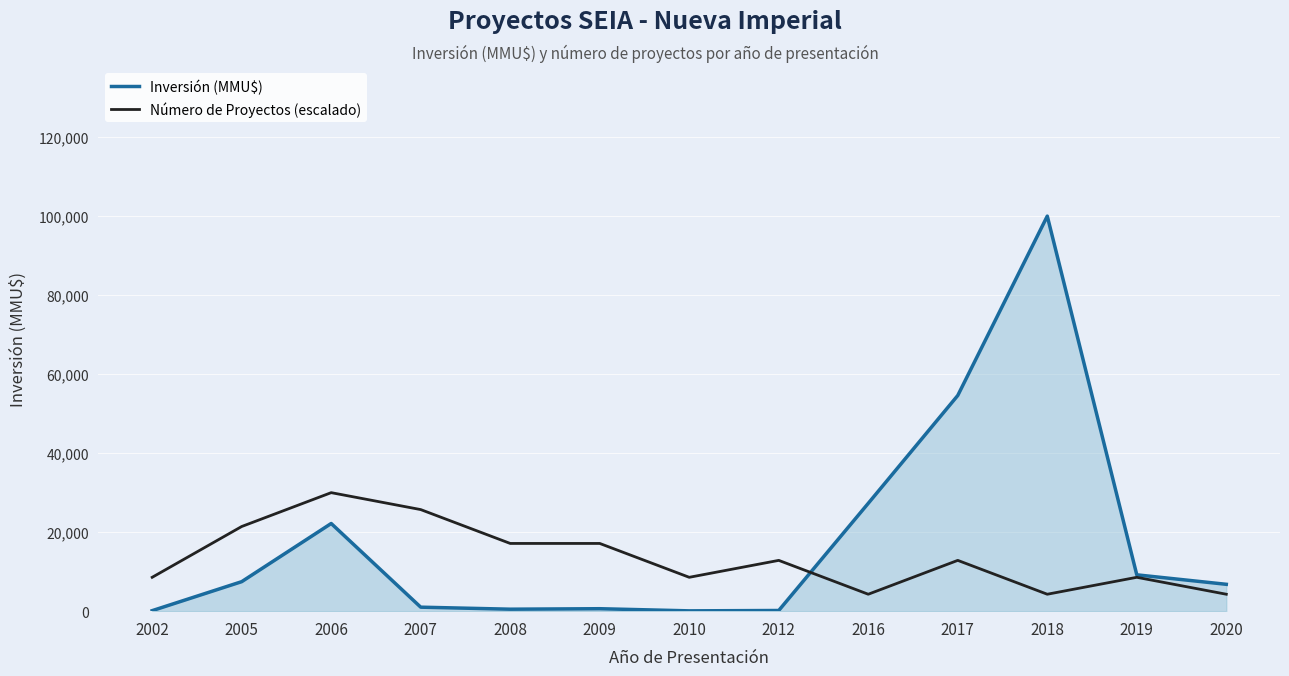

Between which two adjacent categories do Número de Proyectos (escalado) and Inversión (MMU$) first intersect?

2012 and 2016